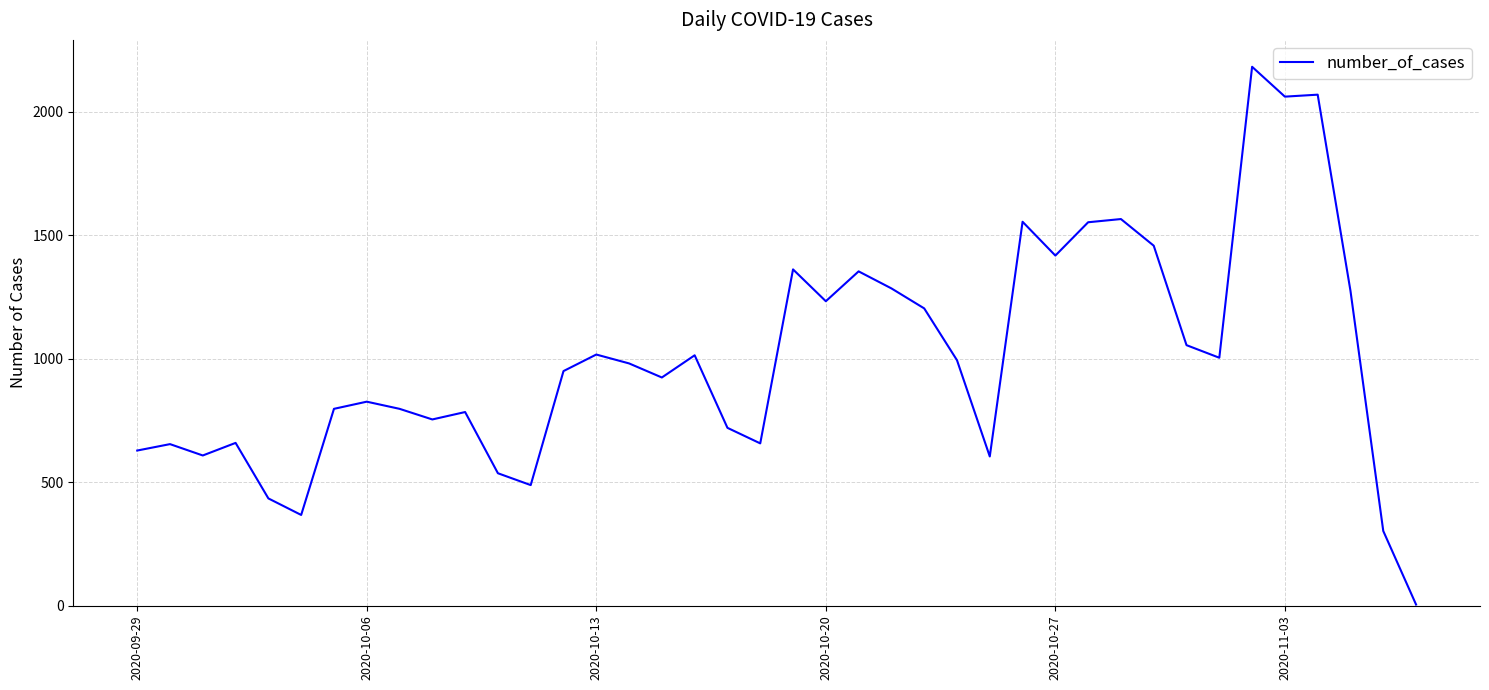

What is the maximum value shown in the chart?

2183